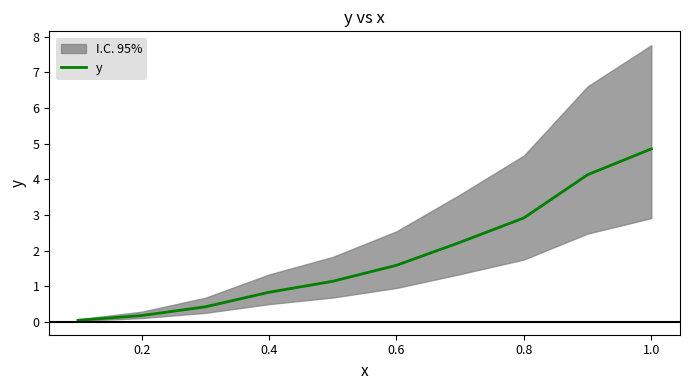

The value of y at 0.2 is 0.2. True or false?

True